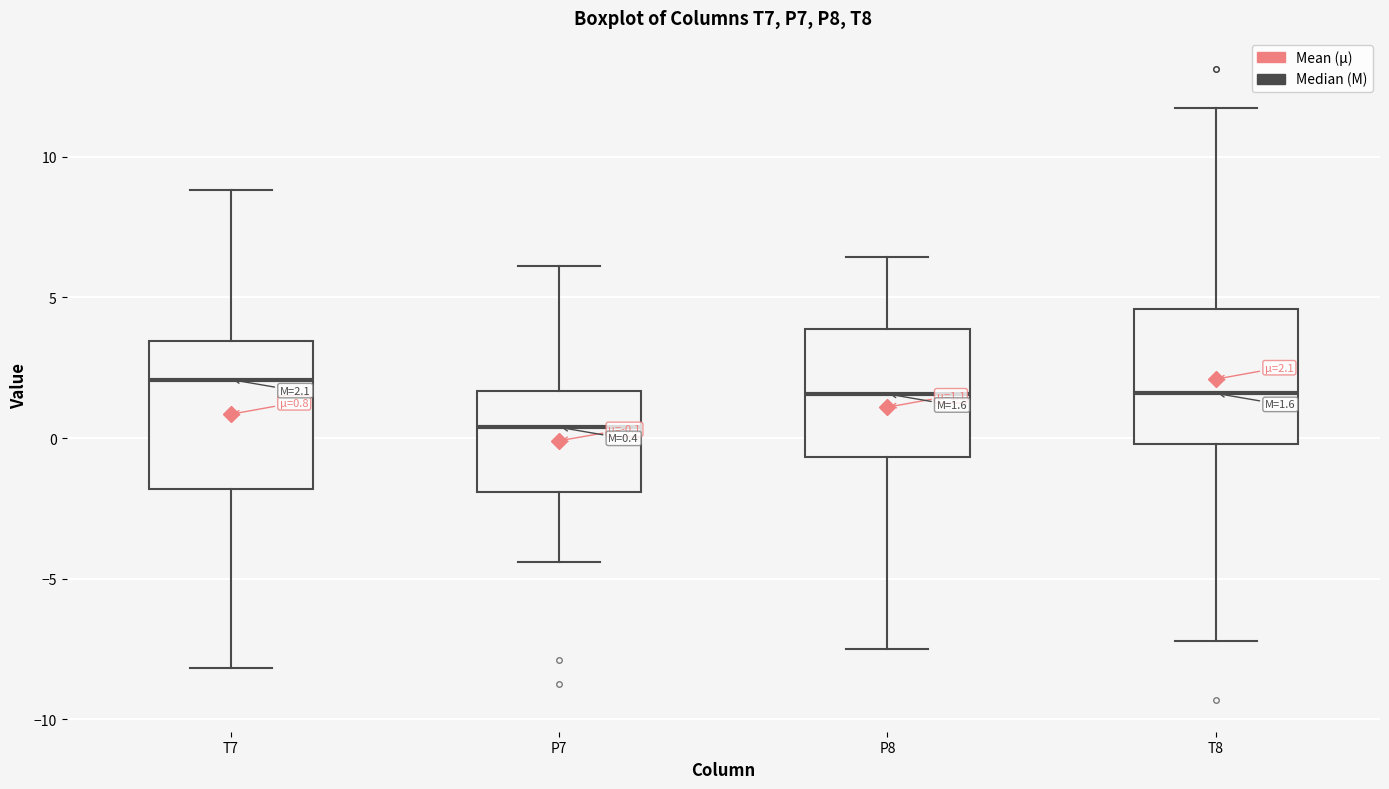

Which box has the lowest median line?

P7